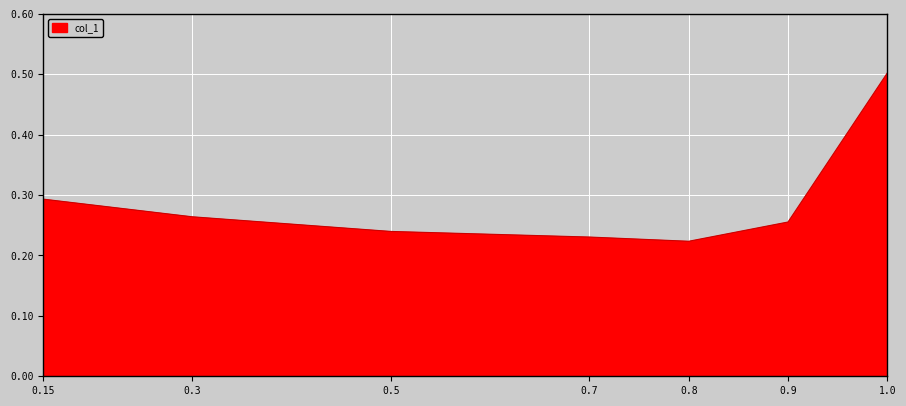

True or false: the data shows 0.4 at 0.3.

False